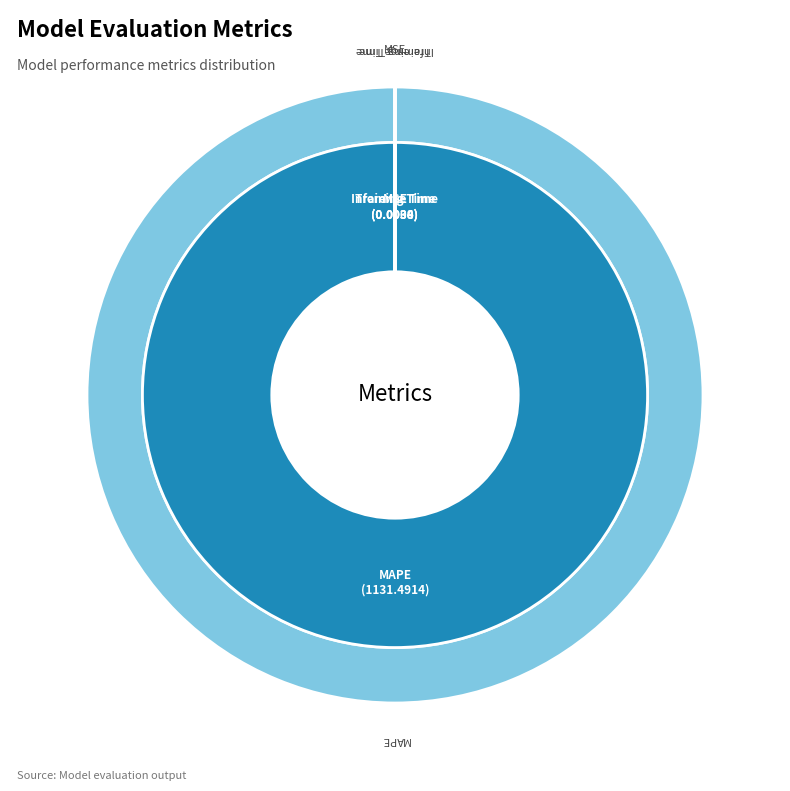

How many slices are in this pie chart?

4